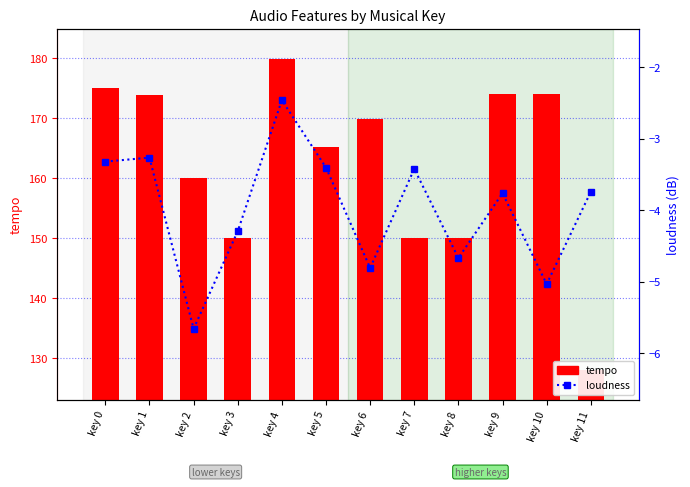

What is the sum of the tempo values at key 3 and key 7?

300.1